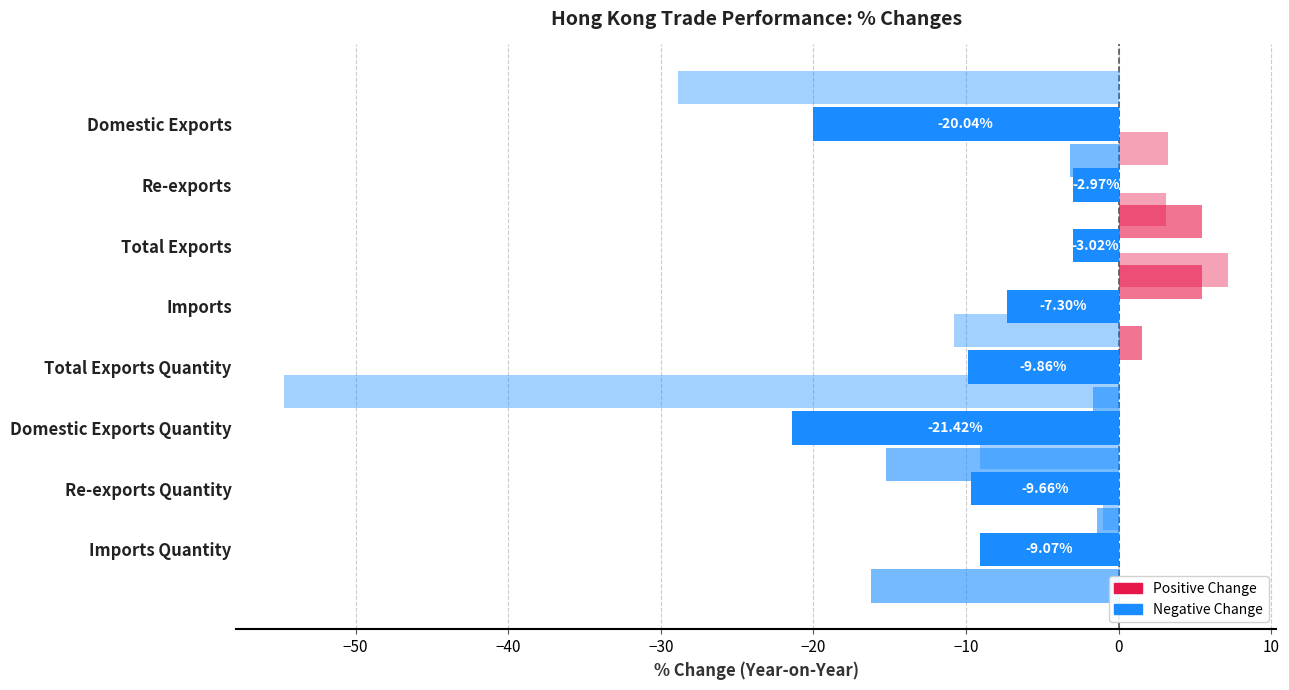

What is the average value of the % CHG 2017 vs 2016 series?

-11.4